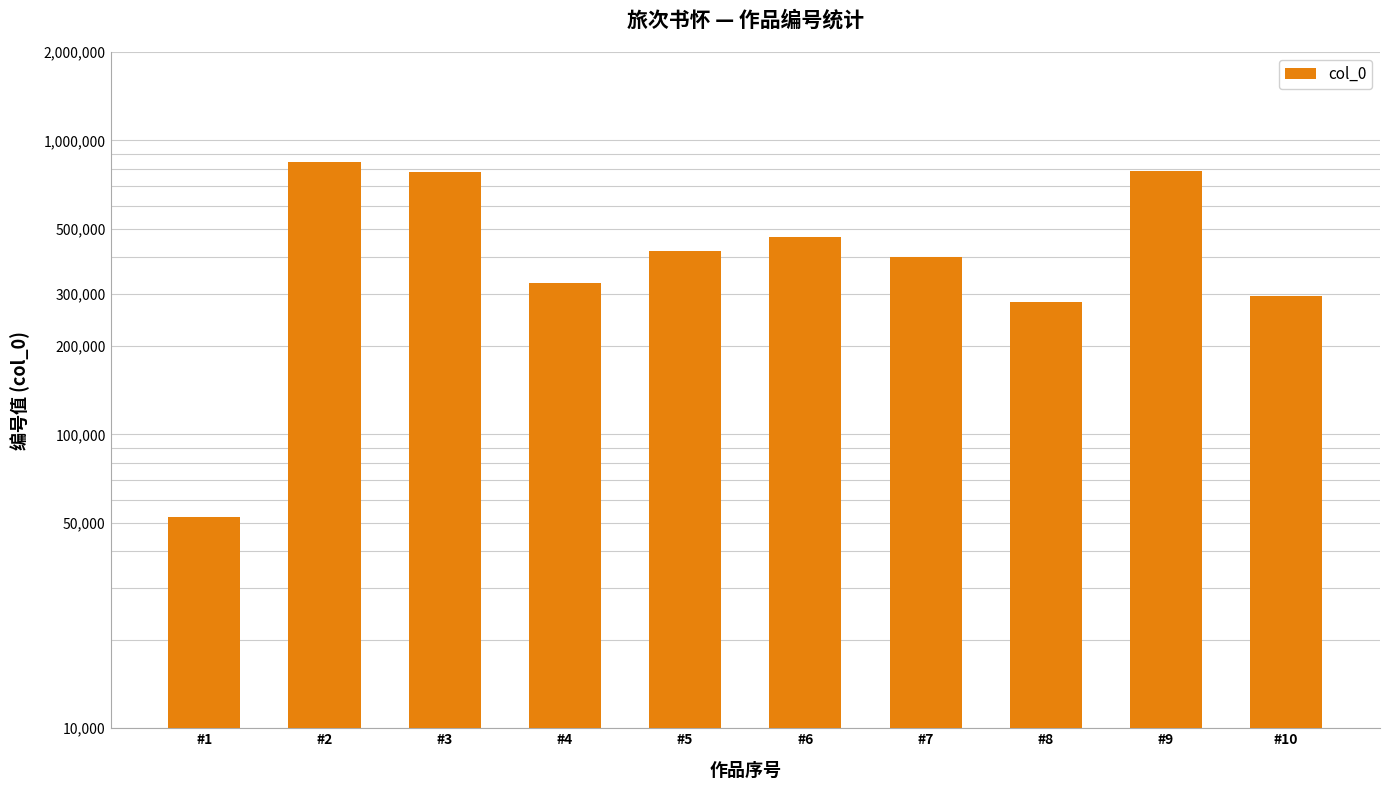

What is the value of the 7th bar from the left?

400436